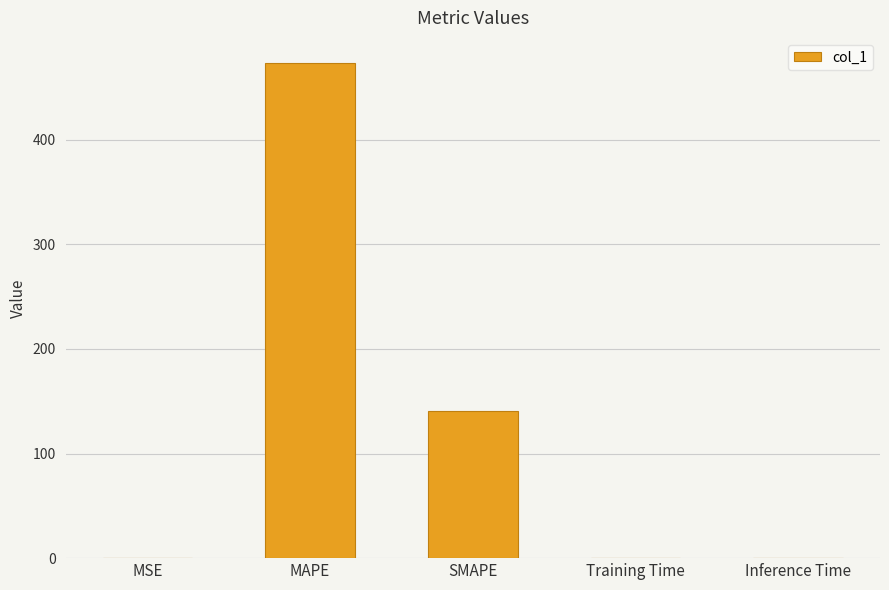

What is the greatest value displayed?

473.6